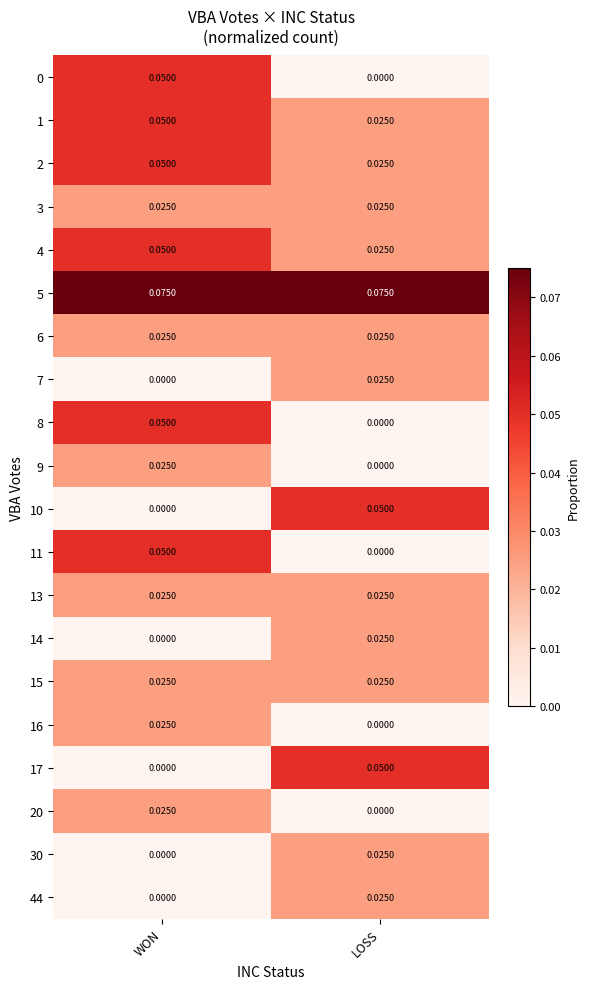

At which label is 17 closest to 0?

WON